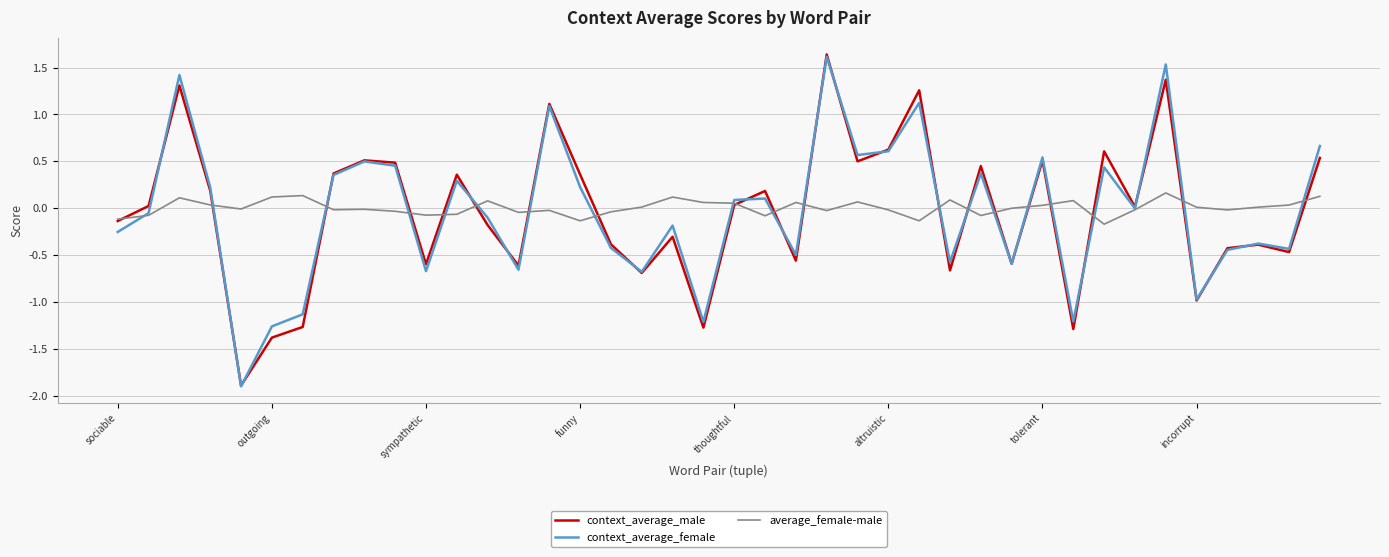

What is the sum of all context_average_male values?

-1.6